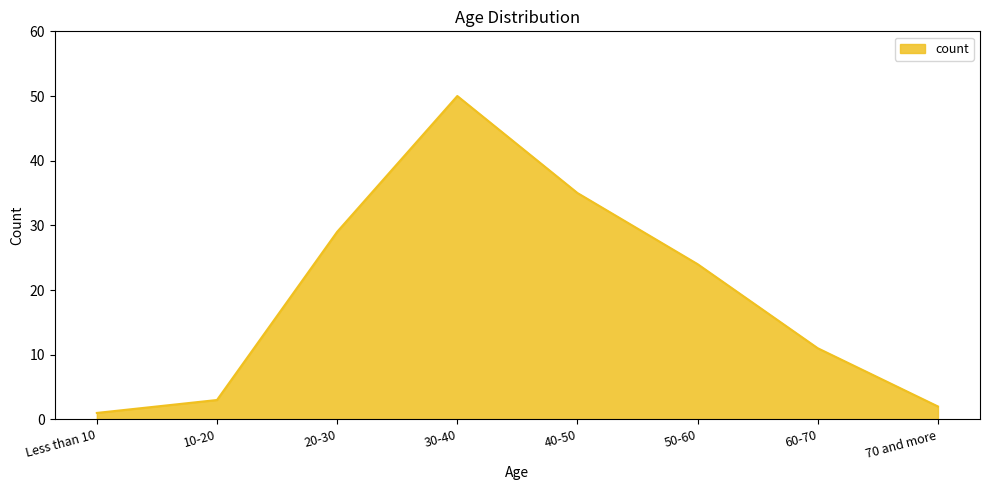

Between Less than 10 and 10-20, which is larger?

10-20